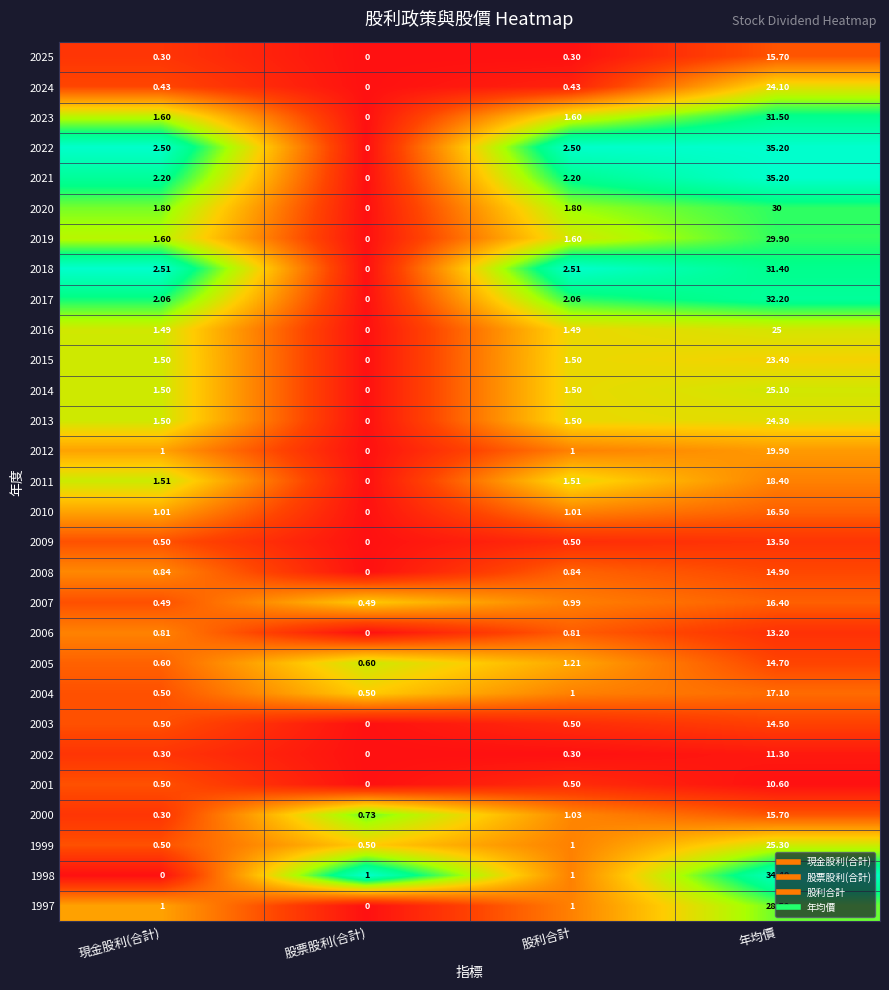

Which category has the lowest value in the 2009 series?

股票股利(合計)